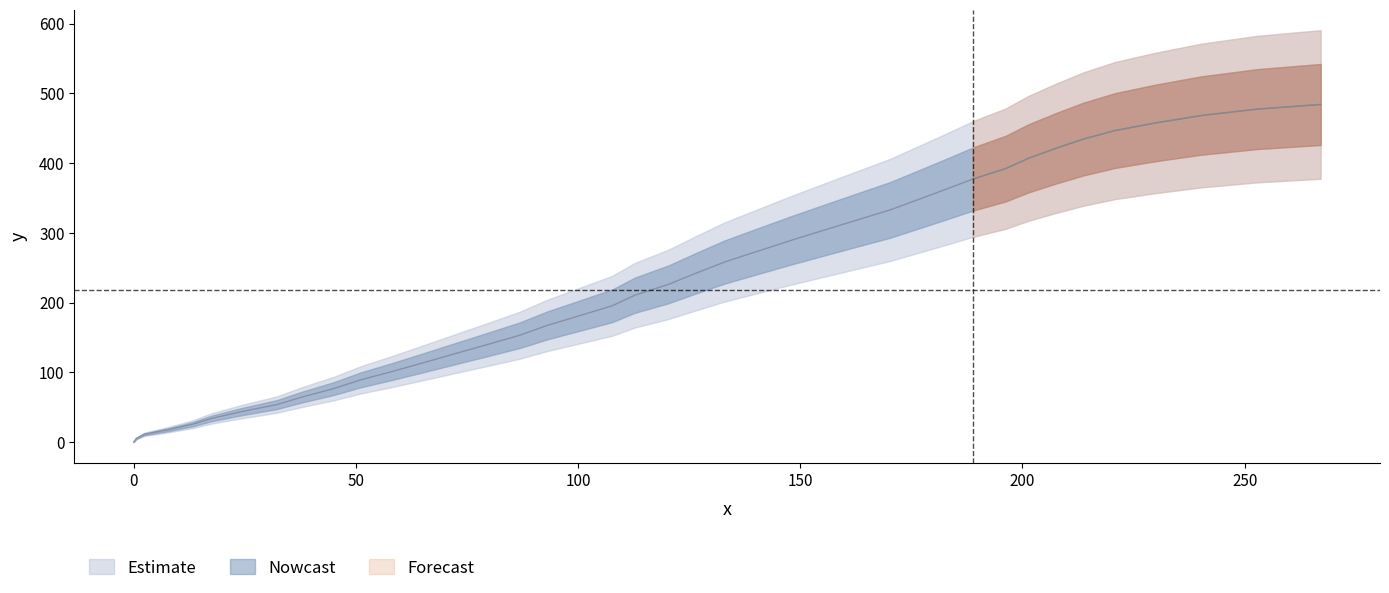

What is the difference between the maximum and minimum values?

484.0